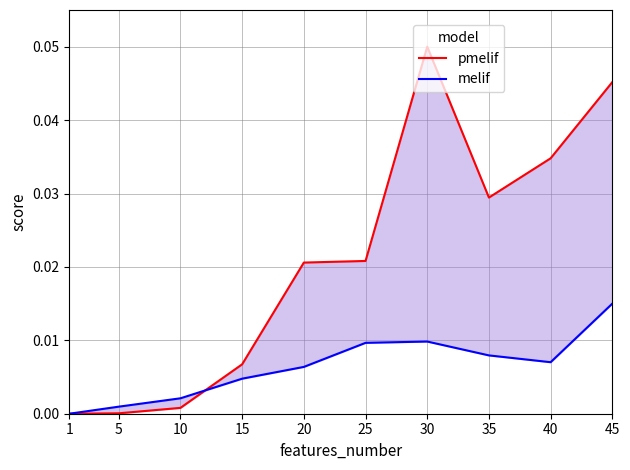

The melif series shows 0.0 at 1. True or false?

True